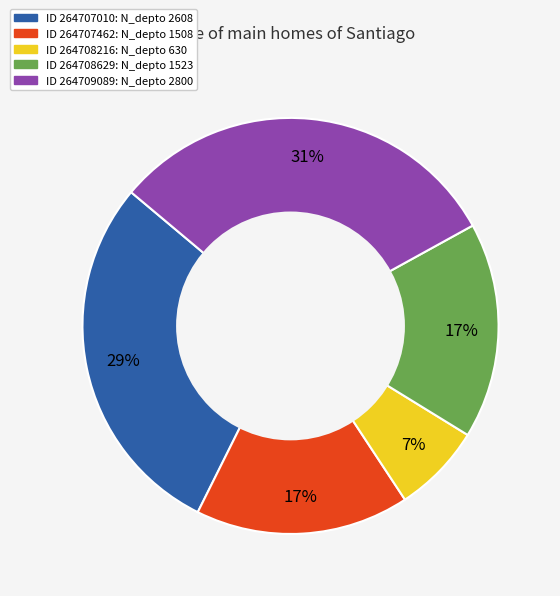

Does any single category account for the majority?

No